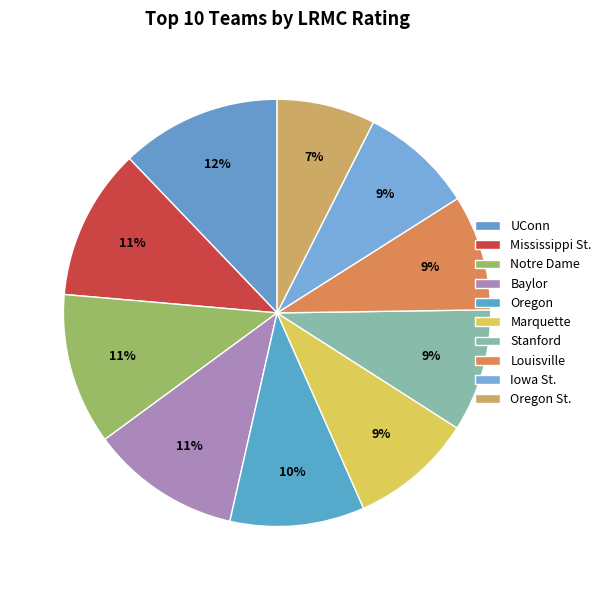

How many slices are in this pie chart?

10